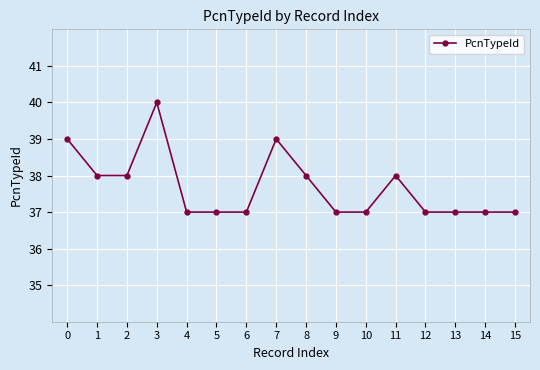

Count the number of data series in this chart.

1